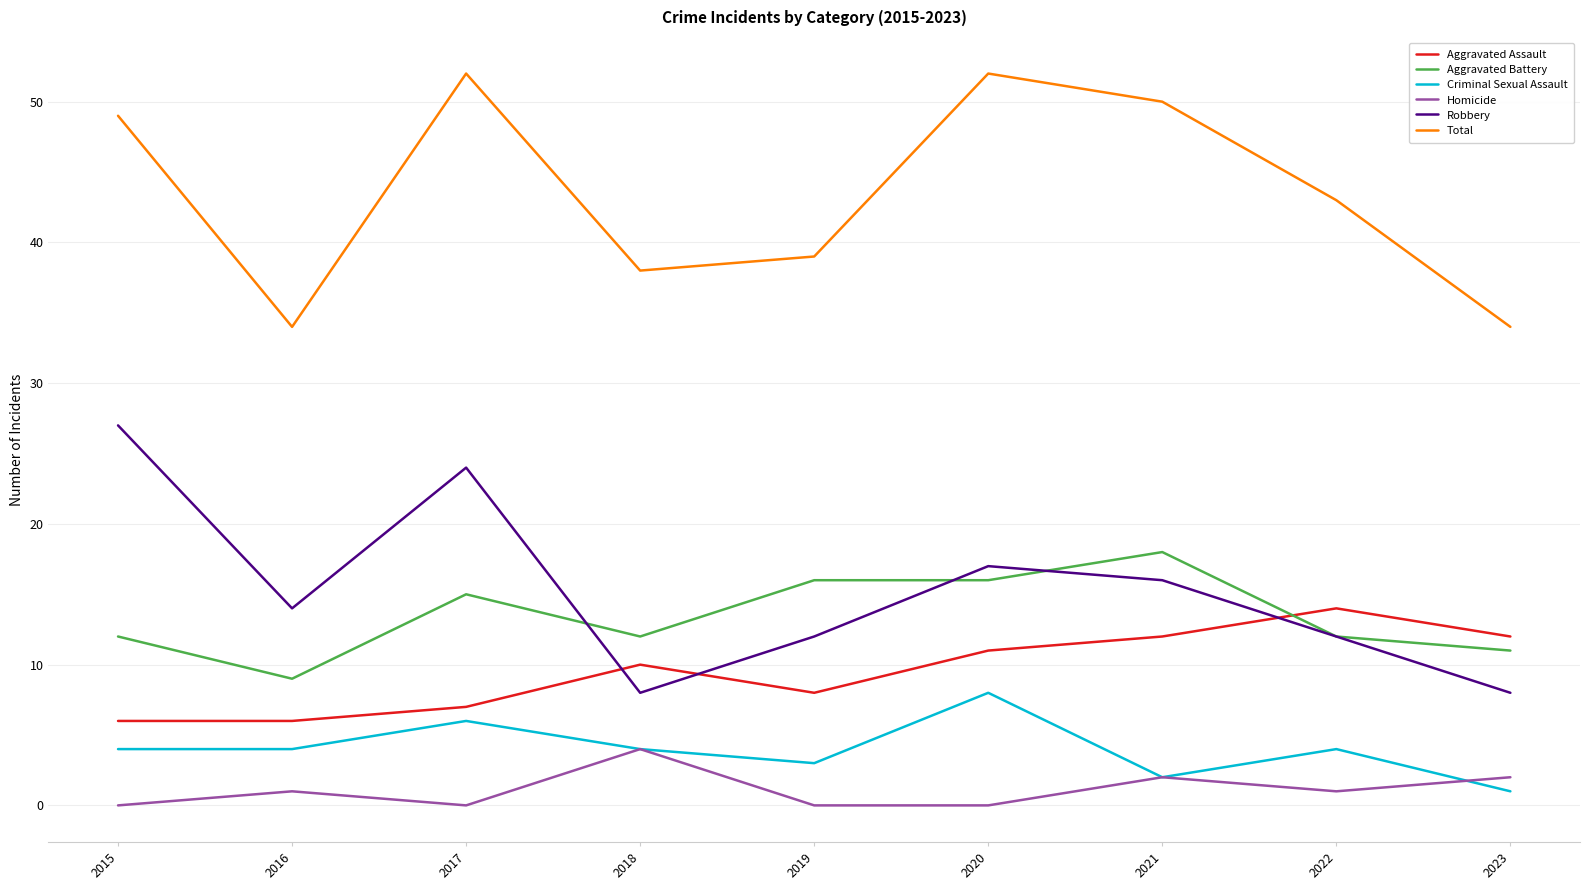

True or false: Criminal Sexual Assault and Aggravated Battery cross at least once.

False